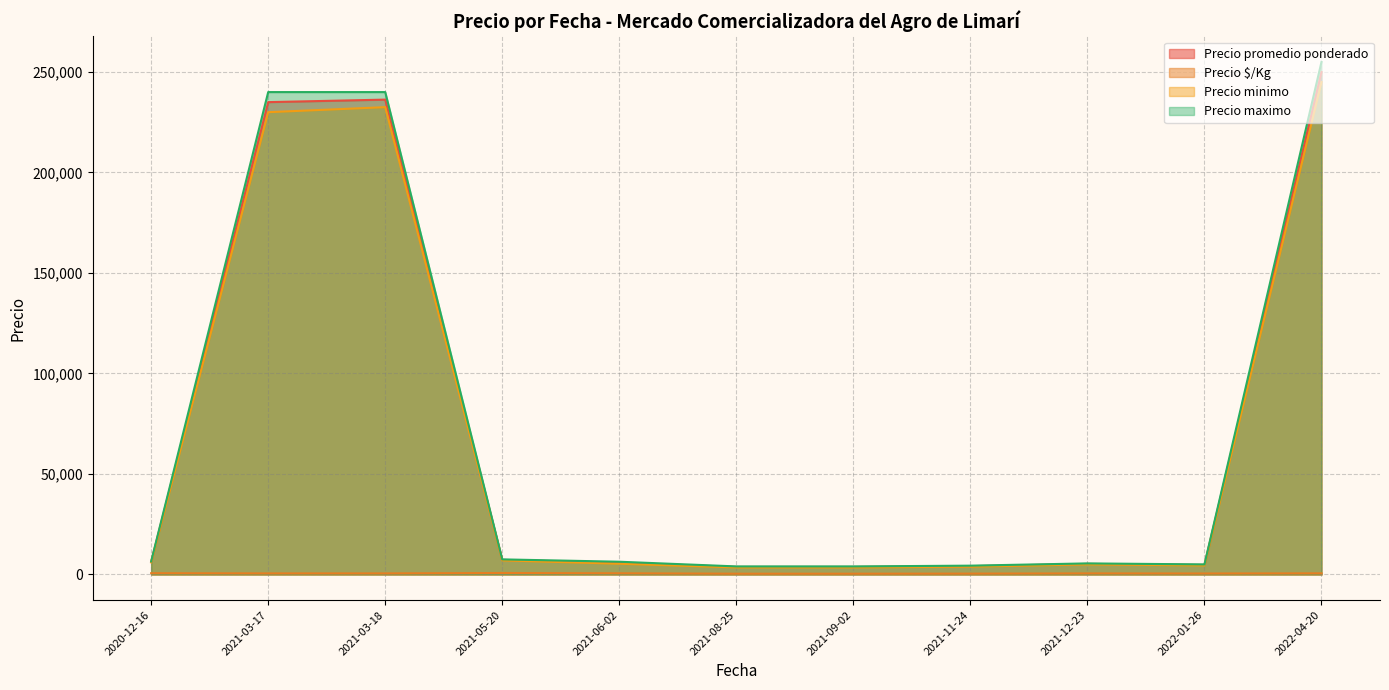

Which series has the widest spread of values?

Precio maximo